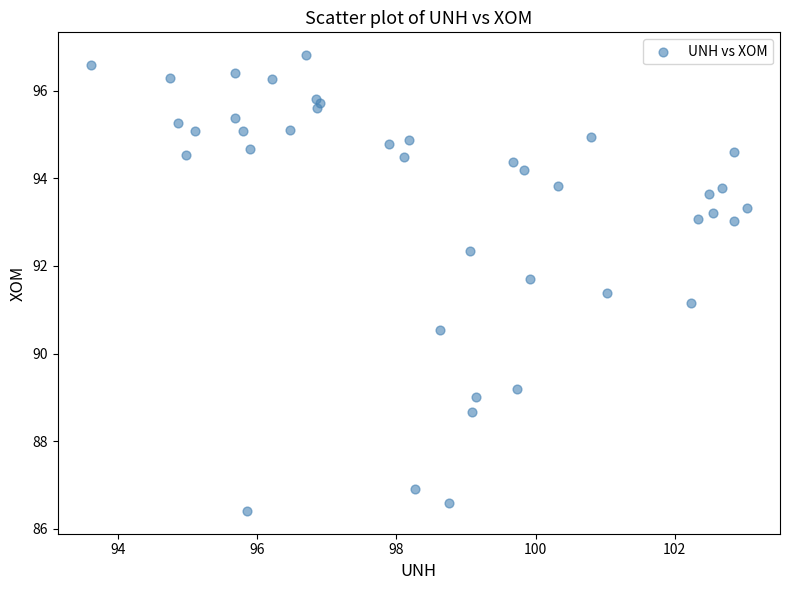

What Y value in the scatter plot is closest to 91?

91.2